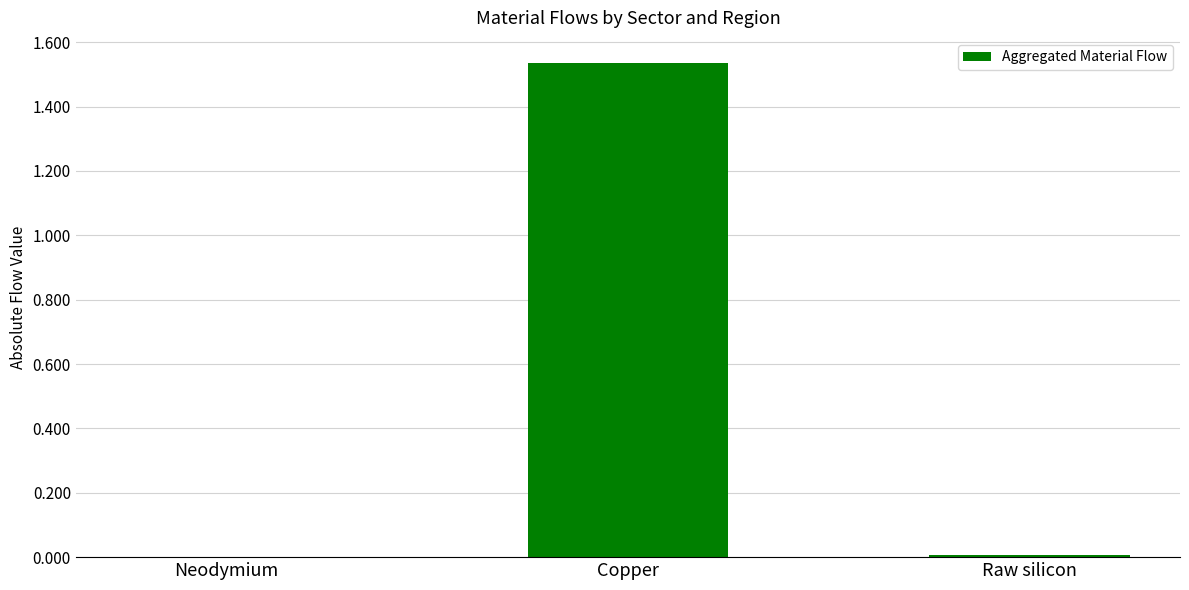

True or false: the data shows 0.0 at Neodymium.

True